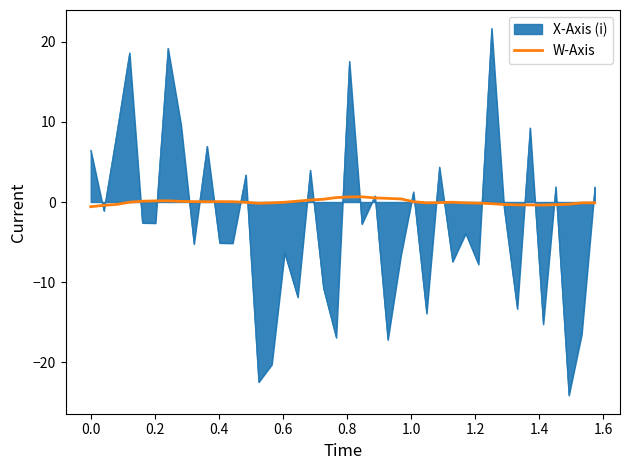

Rank the series by their average value, from highest to lowest.

W-Axis, X-Axis (i)